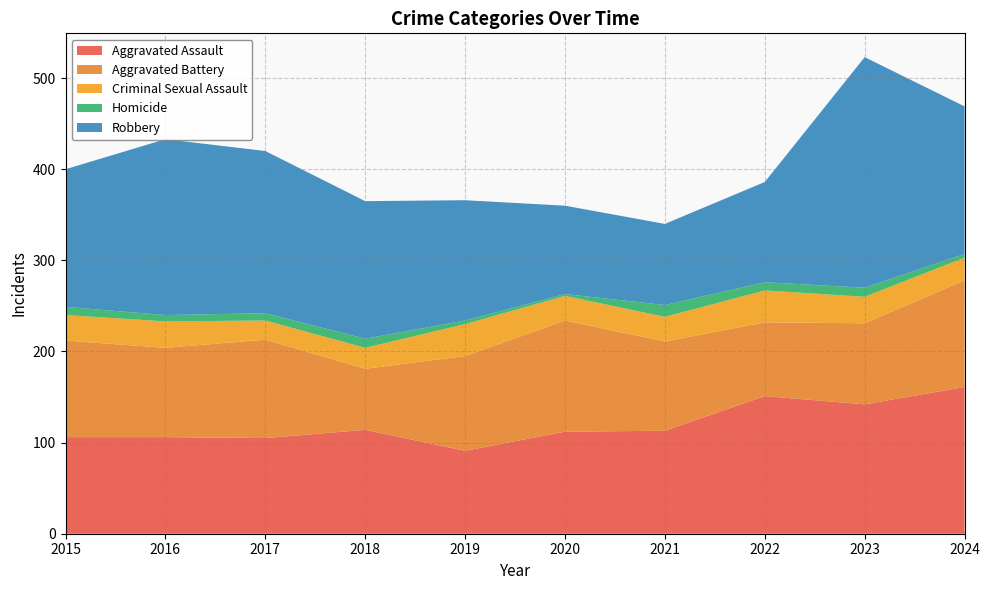

Reading left to right, list all the values displayed in this chart.

Aggravated Assault: 2015=106	2016=106	2017=105	2018=114	2019=91	2020=112	2021=113	2022=151	2023=142	2024=161
Aggravated Battery: 2015=106	2016=98	2017=108	2018=67	2019=104	2020=122	2021=98	2022=81	2023=89	2024=117
Criminal Sexual Assault: 2015=28	2016=29	2017=21	2018=23	2019=35	2020=27	2021=27	2022=35	2023=29	2024=25
Homicide: 2015=9	2016=7	2017=8	2018=10	2019=4	2020=2	2021=13	2022=9	2023=10	2024=4
Robbery: 2015=151	2016=193	2017=178	2018=151	2019=132	2020=97	2021=89	2022=110	2023=253	2024=162